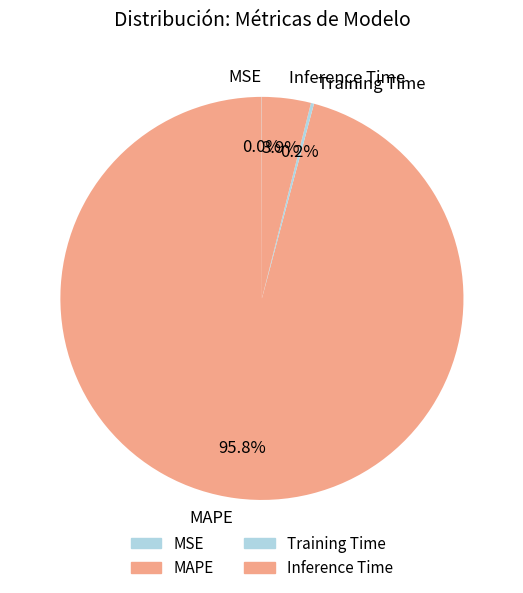

Combined, do Inference Time and MAPE account for over 50%?

Yes